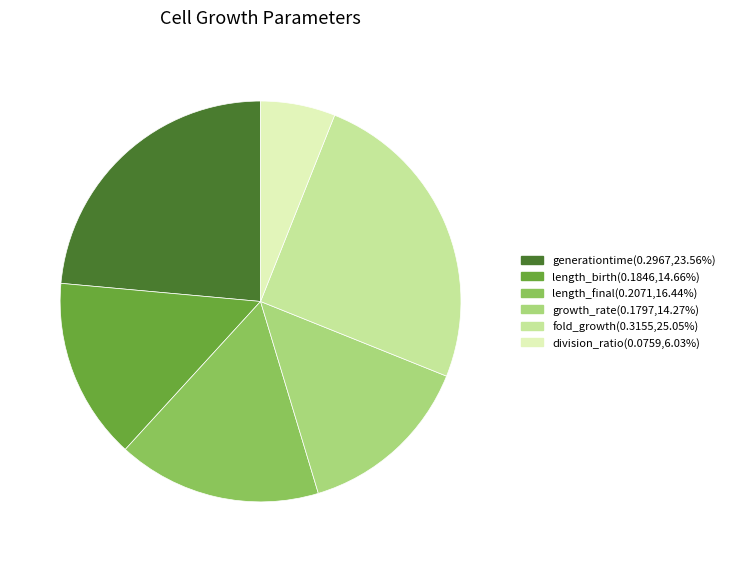

Is the sum of generationtime and length_birth greater than half?

No